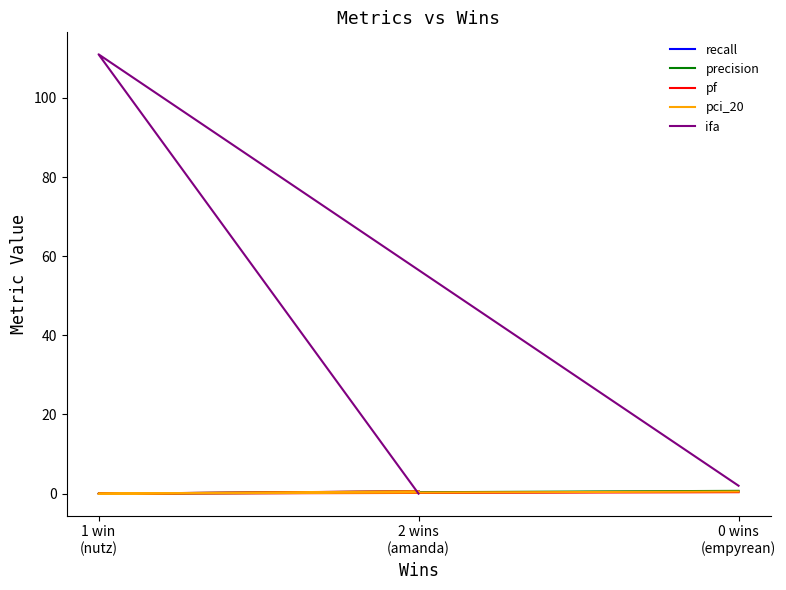

True or false: ifa has a value of 2.0 at 0 wins
(empyrean).

True